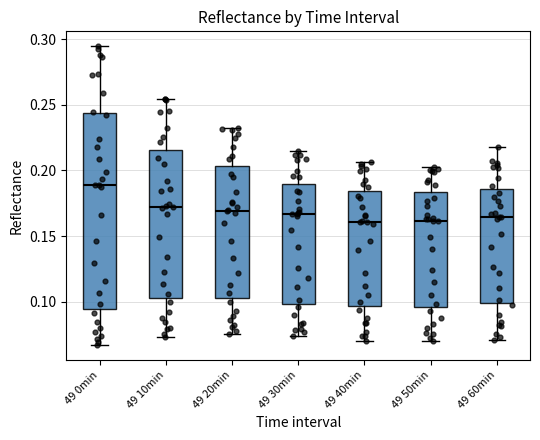

Where is the lower edge of the box for 49 30min on the y-axis? The values are not printed on the chart, so give them approximately, as read against the axis.

0.100